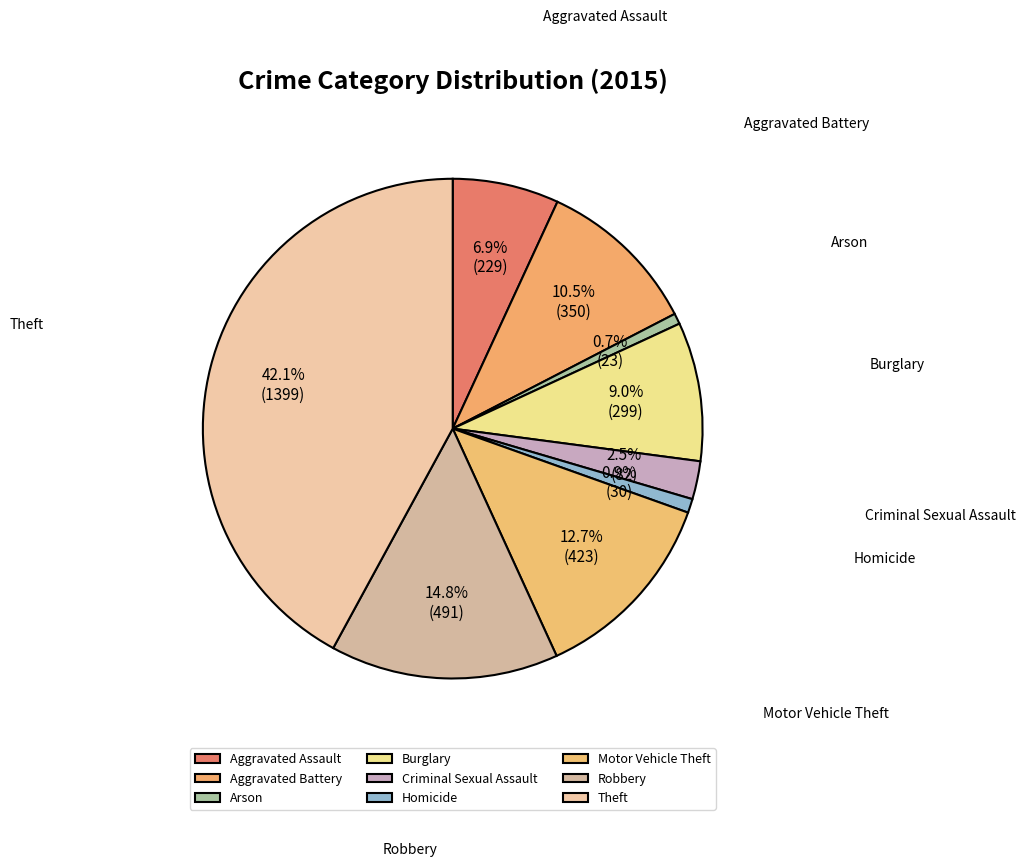

How many segments does this pie chart have?

9